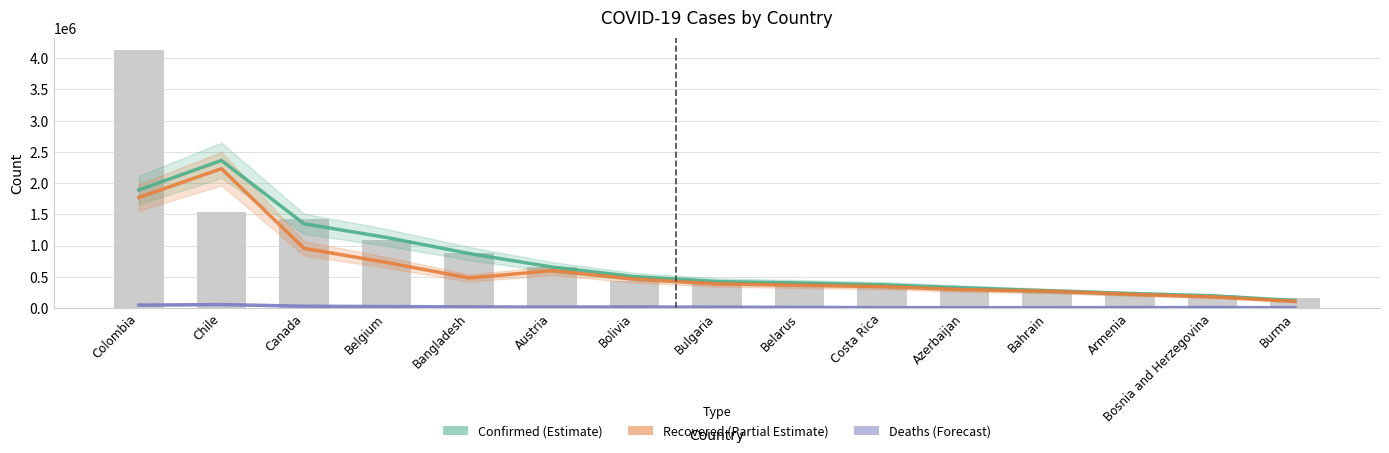

What is the average value of the Confirmed (Estimate) series?

739459.8